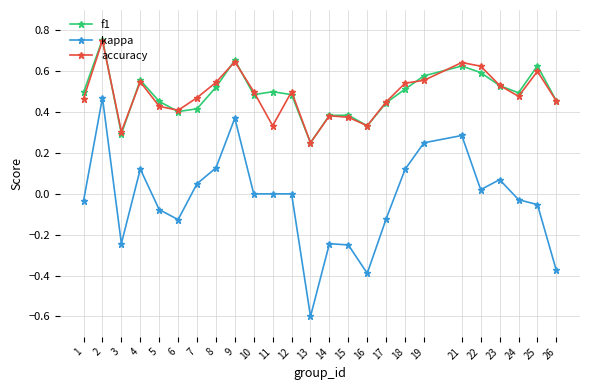

Rank the series at 21 from highest to lowest value.

accuracy, f1, kappa